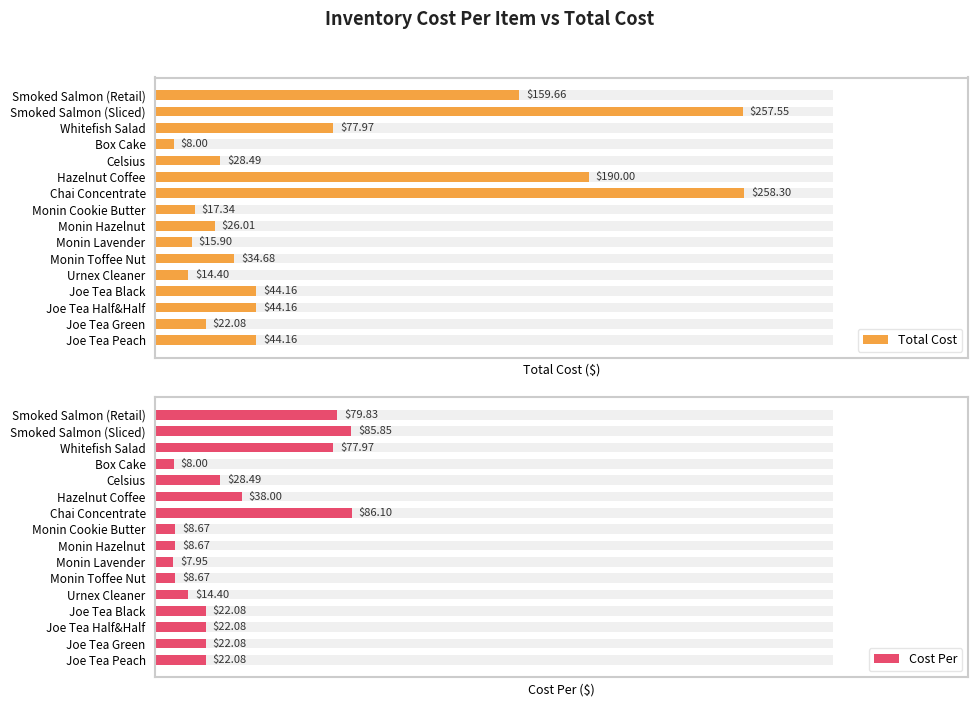

What is the total value across all series at Box Cake?

16.0